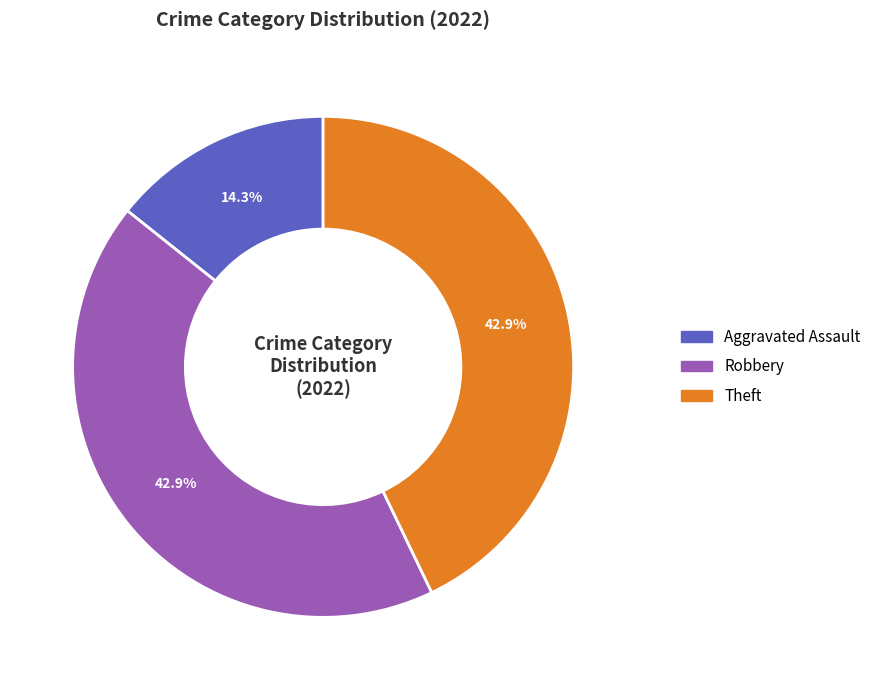

To the nearest percent, what is the average slice percentage?

33%